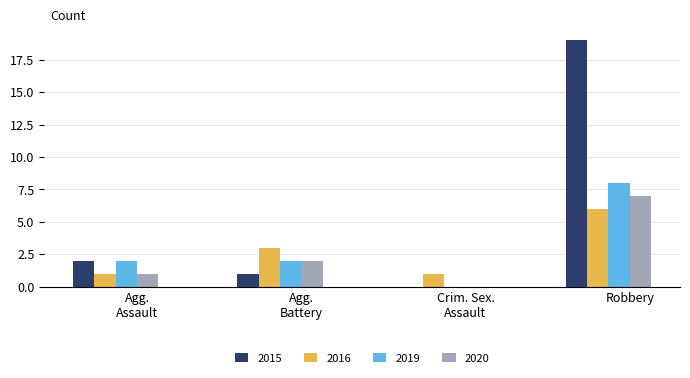

Which series has the largest range (max minus min)?

2015